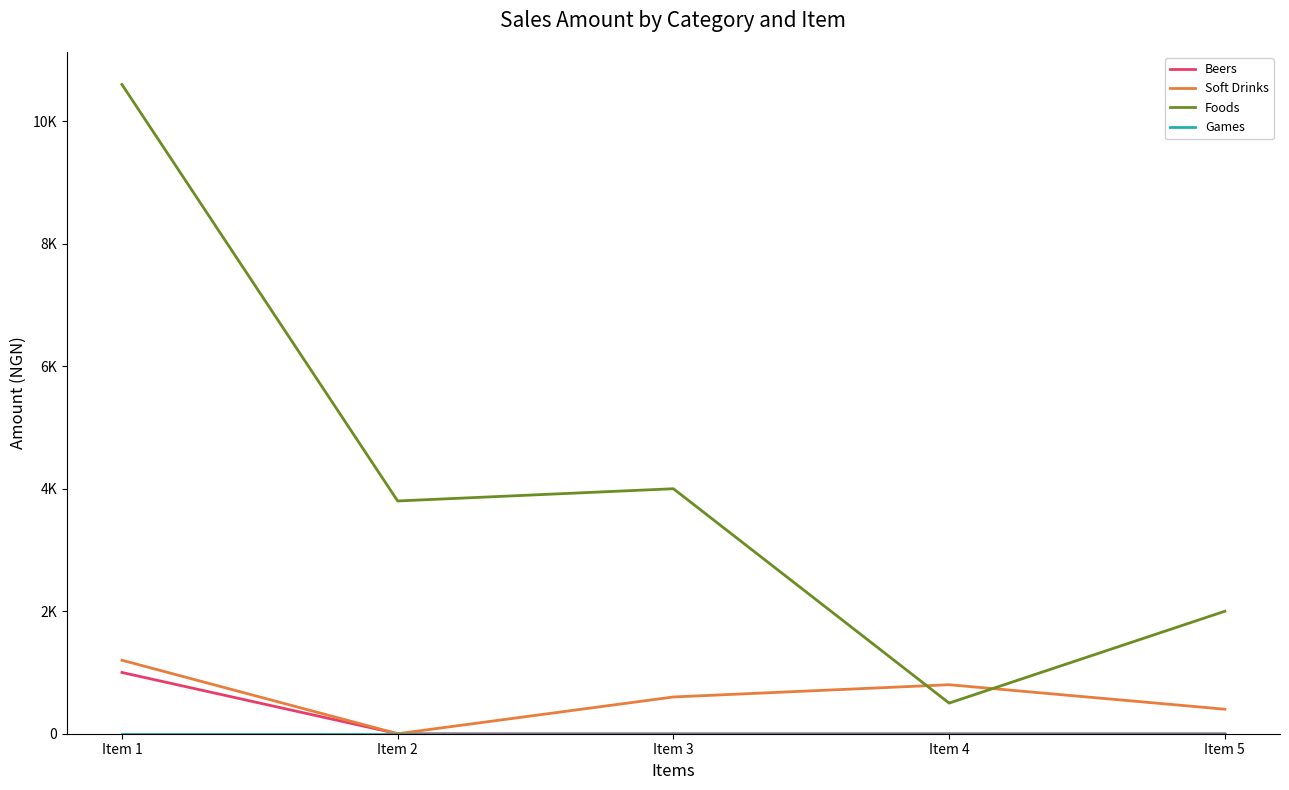

At which category does Foods reach its first local valley?

Item 2